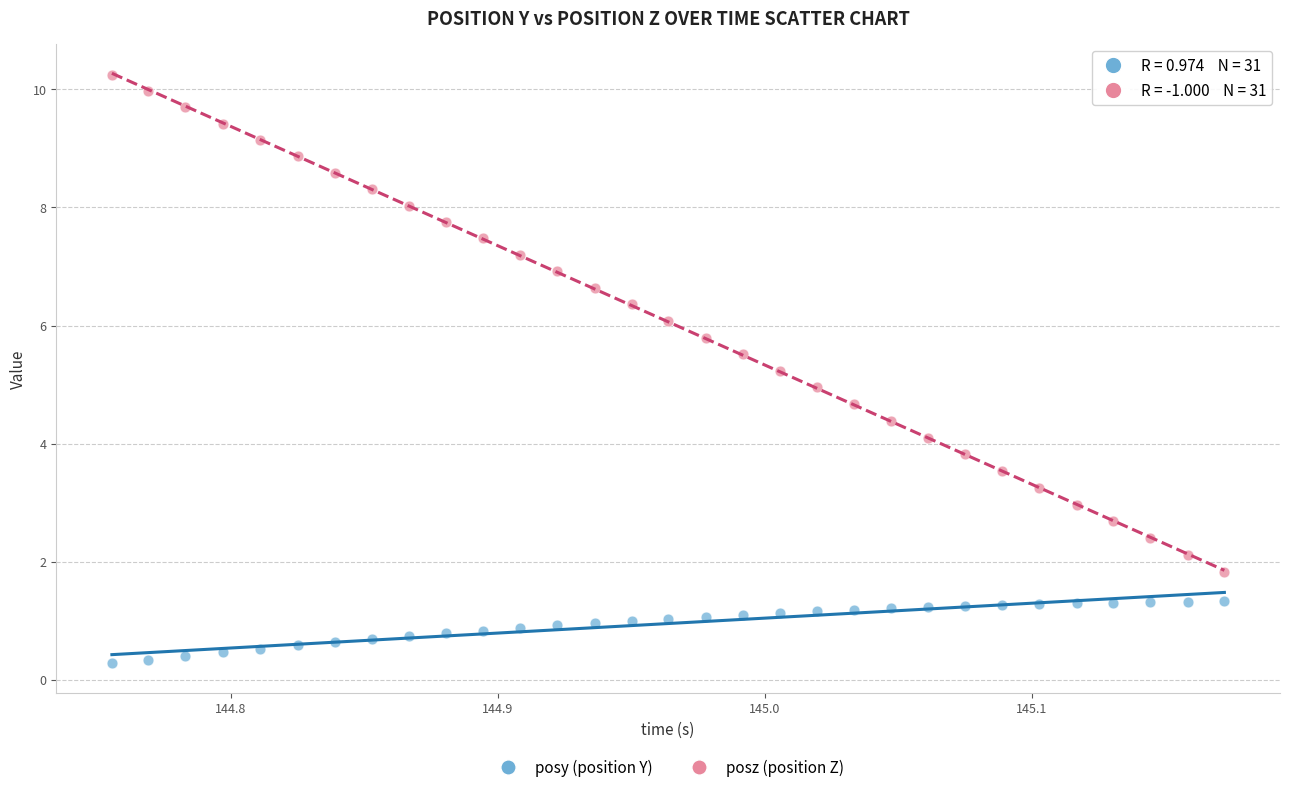

Across all data points, what is the range of X values (max minus min)?

0.4